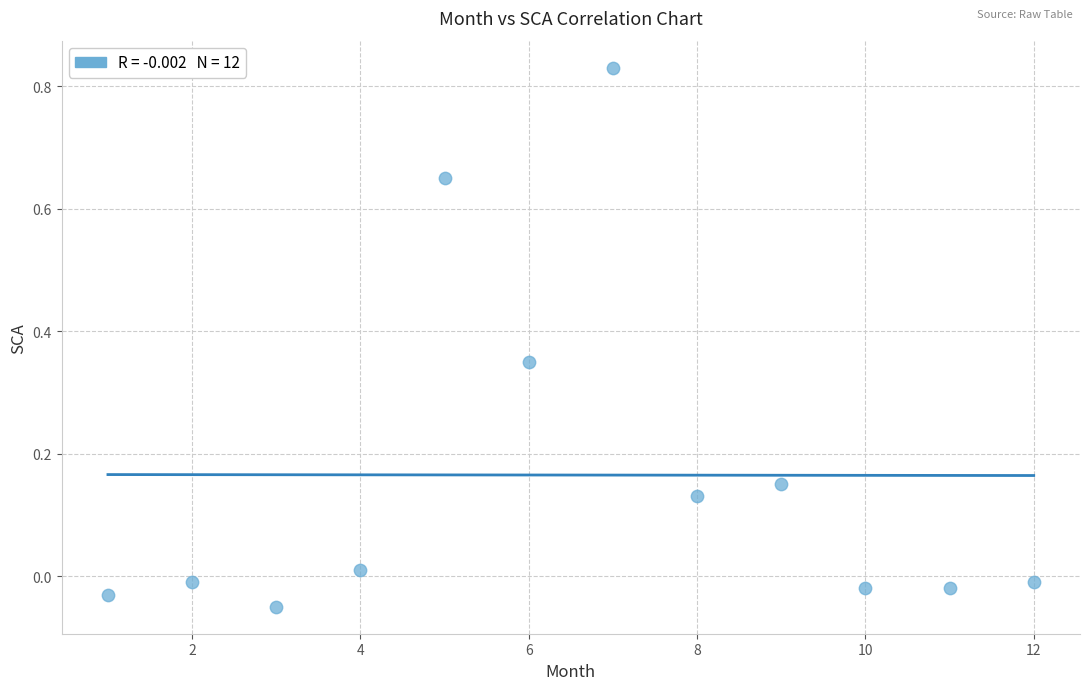

What is the range of X values (max minus min)?

11.0